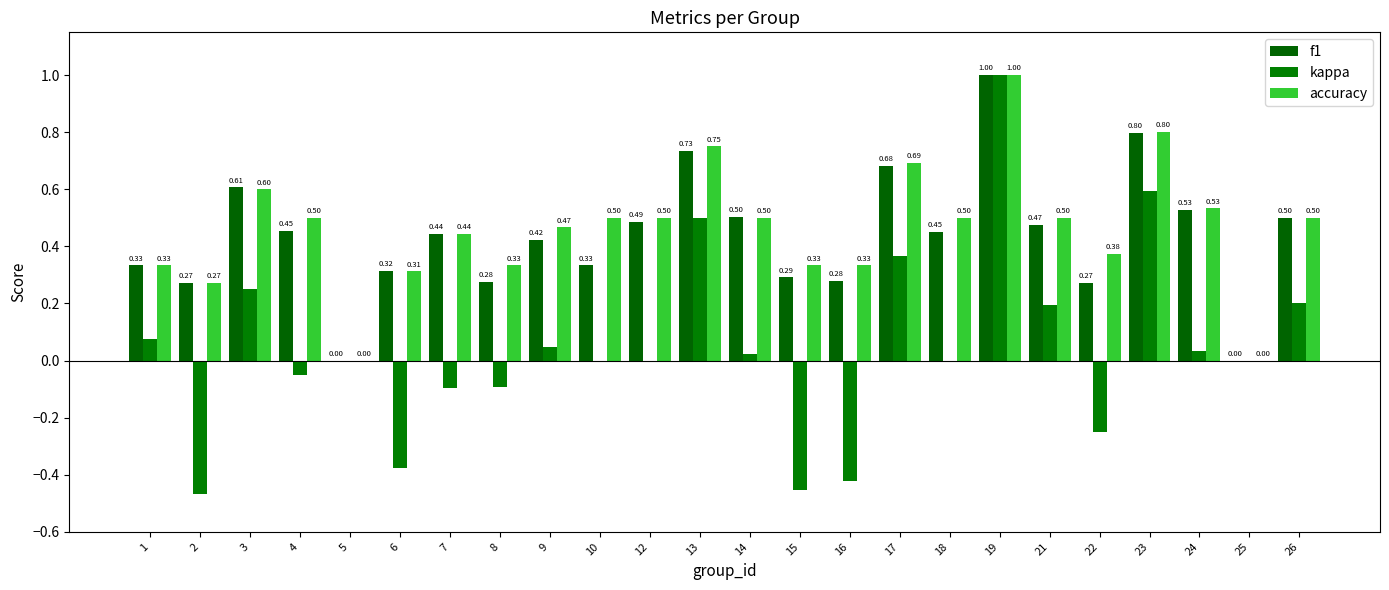

Does the chart contain stacked bars?

No